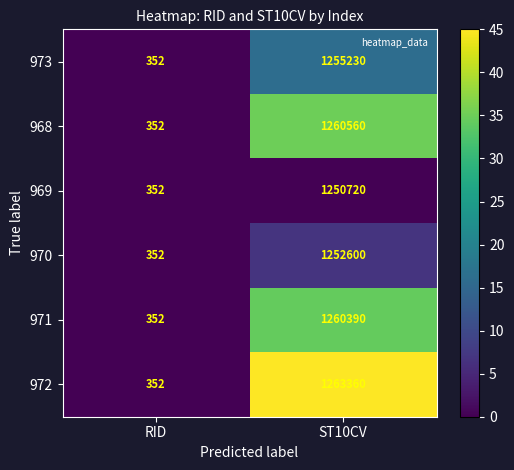

Rank the series by their maximum value, from lowest to highest.

969, 970, 973, 971, 968, 972